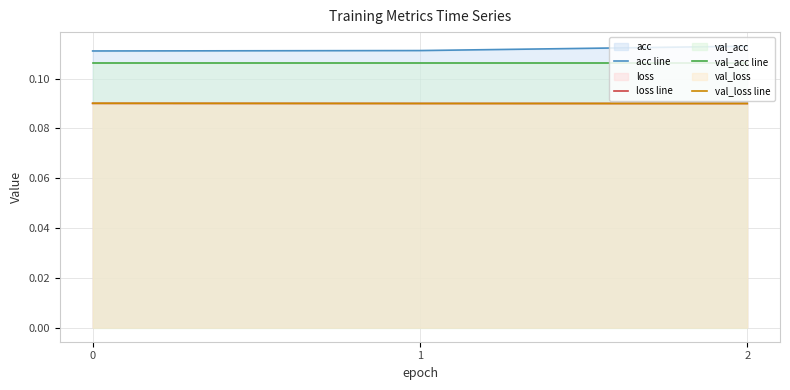

The acc line series shows 0.1 at 2. True or false?

False